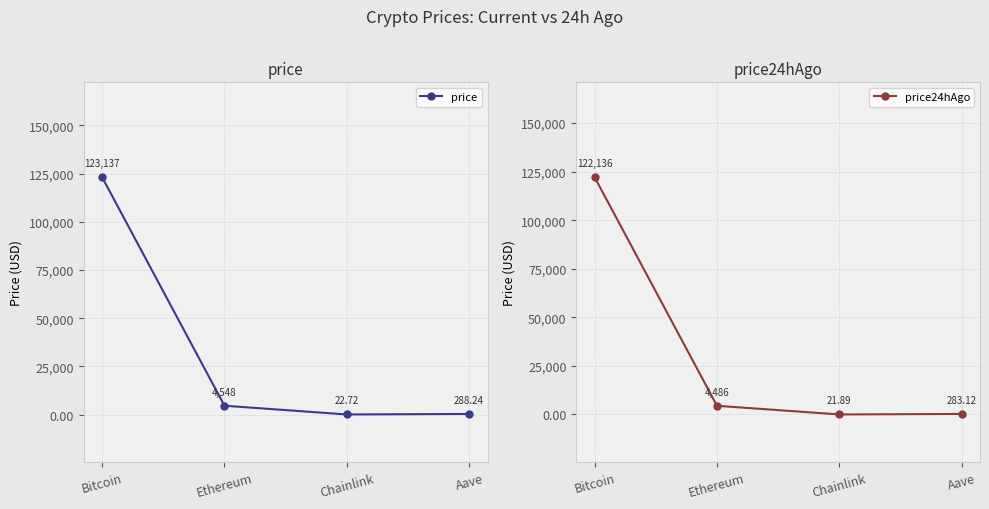

What is the sum of all price values?

127996.1